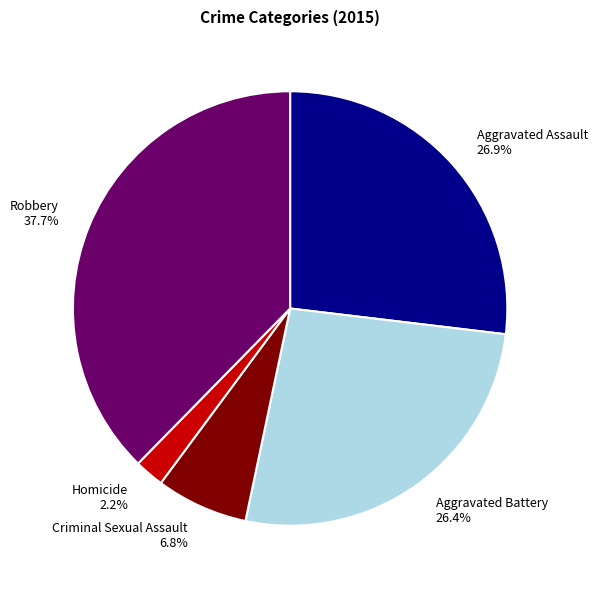

What percentage is NOT represented by Criminal Sexual Assault?

93.2%